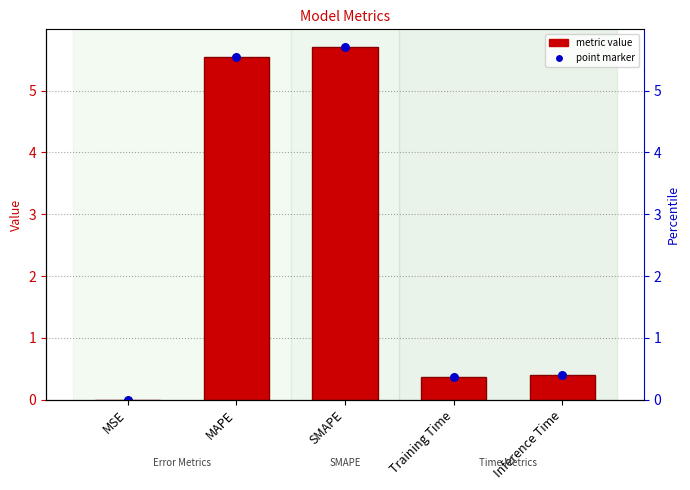

Which has a higher value, SMAPE or Inference Time?

SMAPE